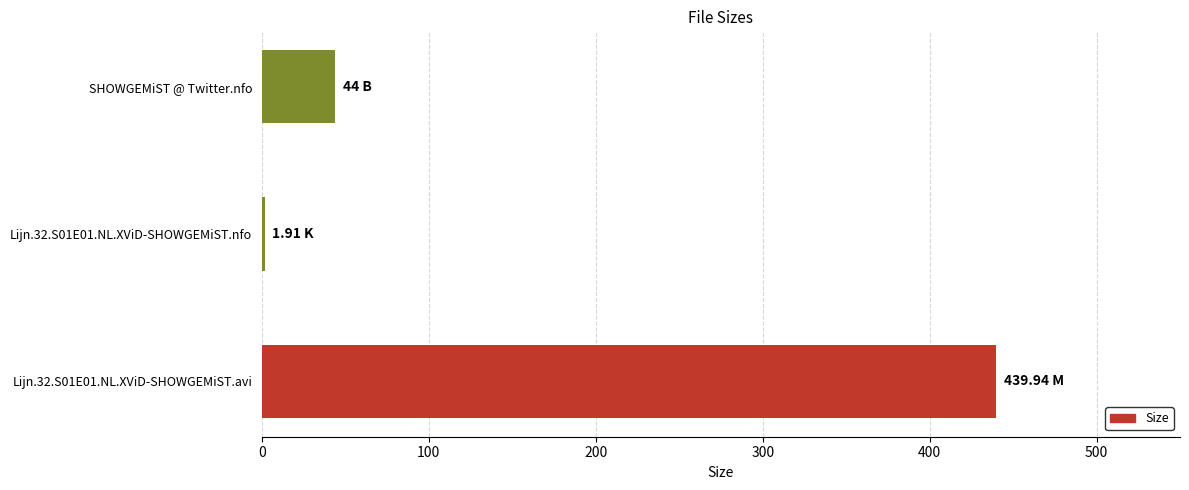

What is the sum of all values?

485.9